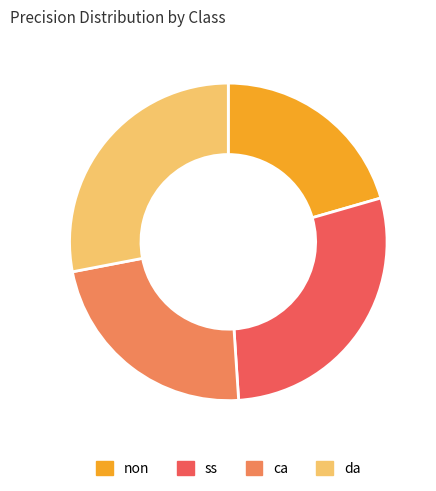

Is there a majority slice in this chart?

No